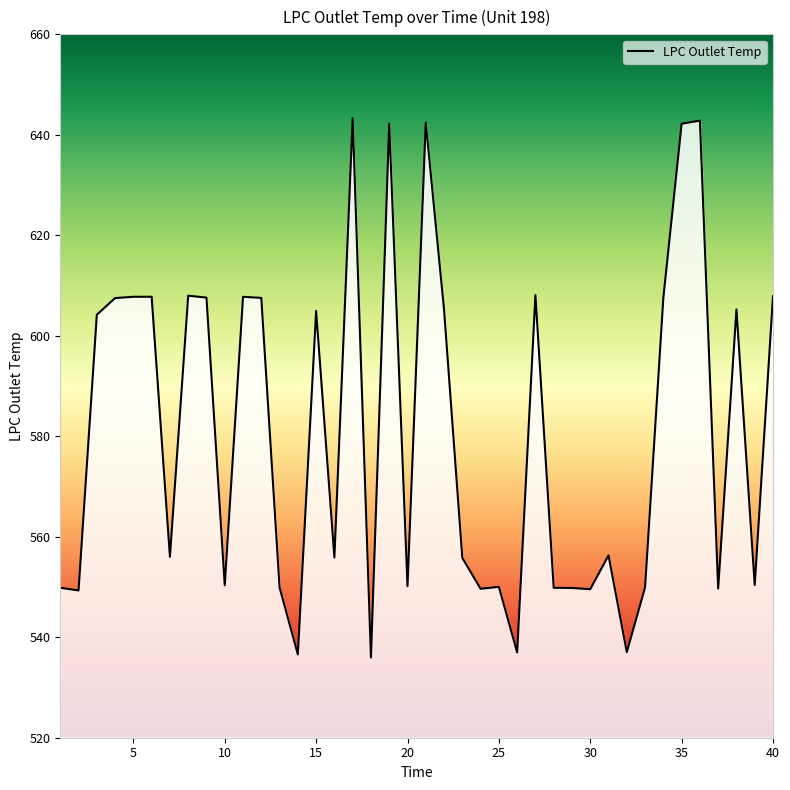

What is the difference between the maximum and minimum values?

107.3